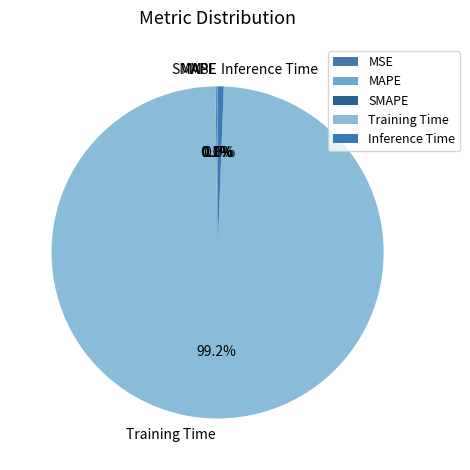

What portion of the pie excludes Inference Time?

99.4%